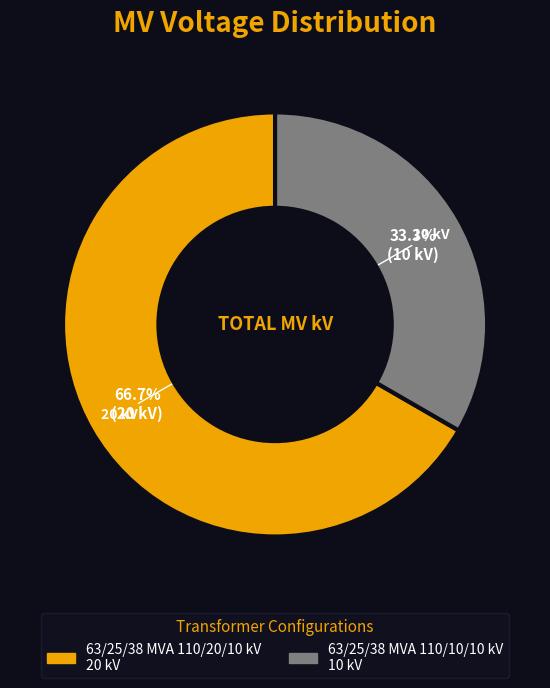

True or false: 63/25/38 MVA 110/10/10 kV accounts for 39% of the total.

False